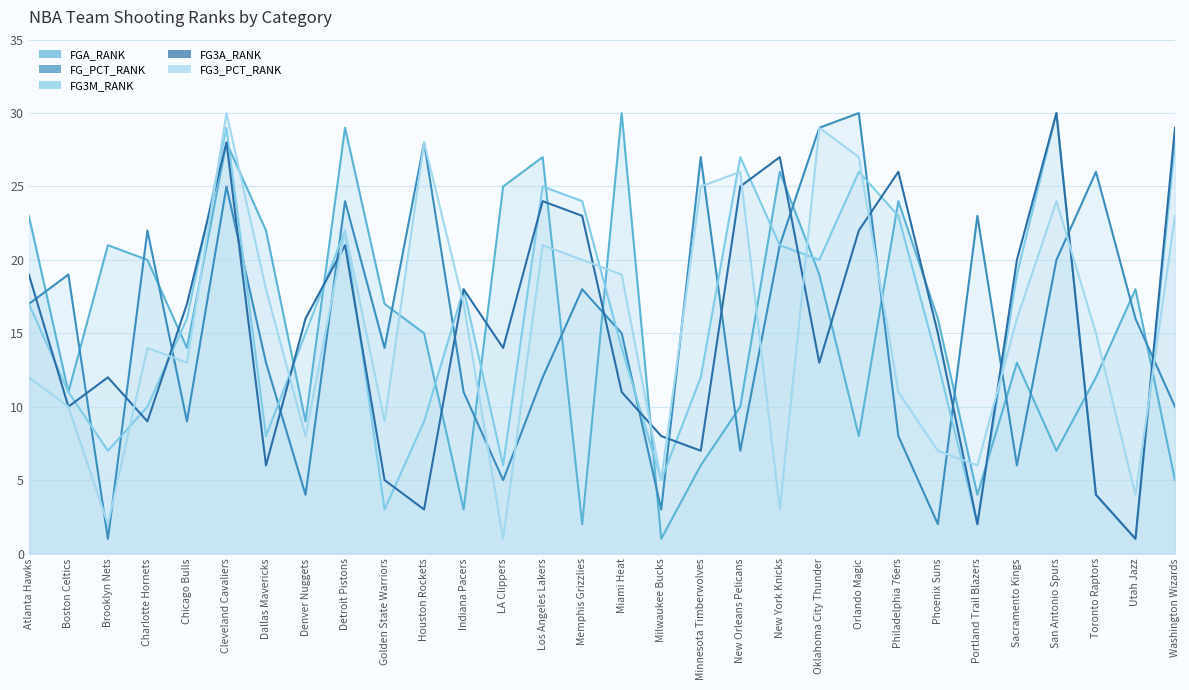

What is the spread (max minus min) of values at Portland Trail Blazers?

21